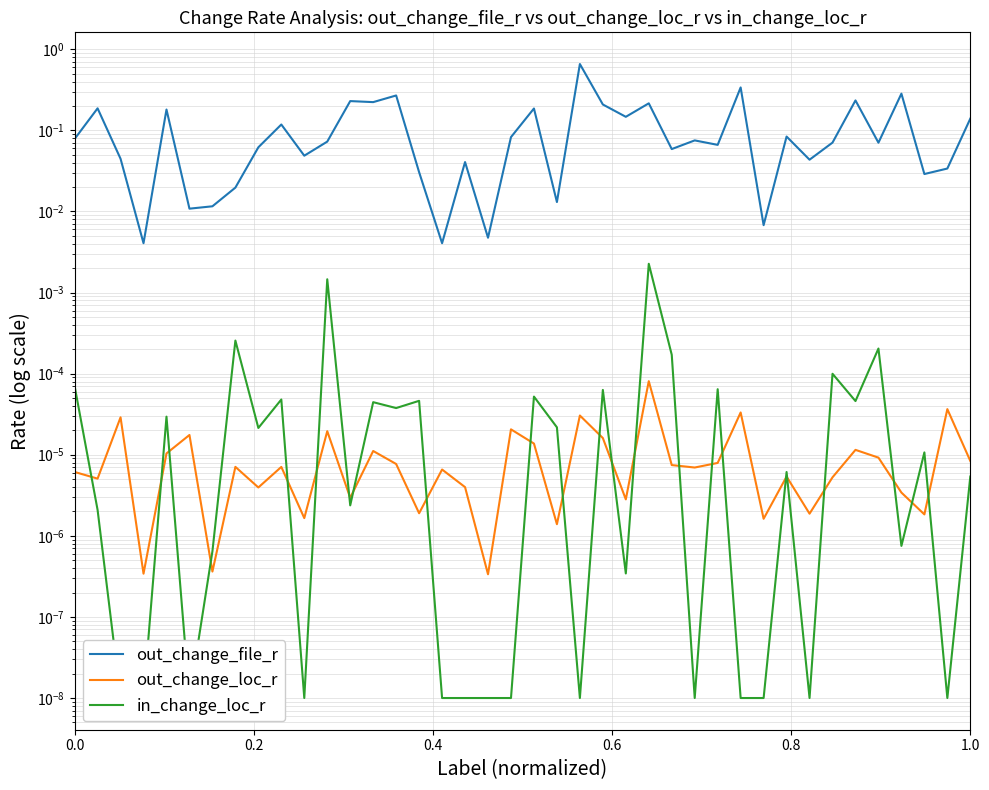

True or false: out_change_loc_r and out_change_file_r cross at least once.

False